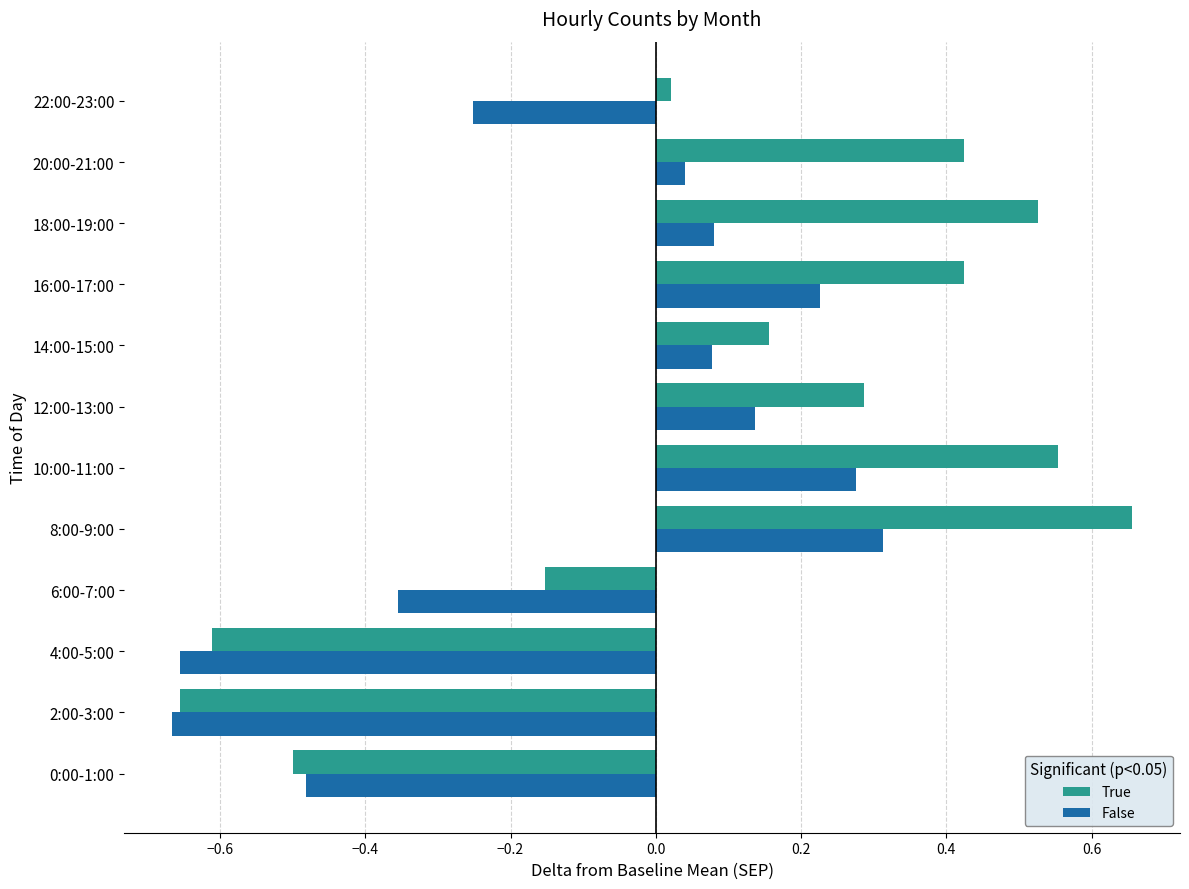

True or false: True has a value of 0.3 at 18:00-19:00.

False